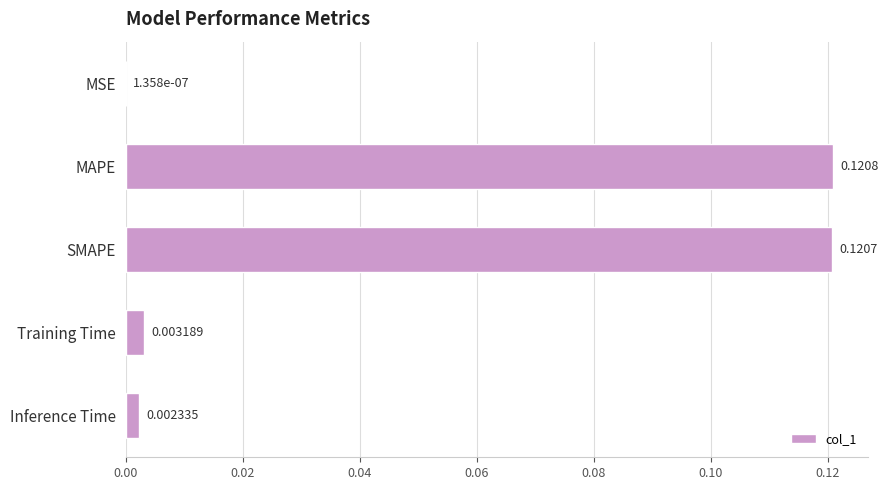

At which label is the value closest to 0?

MSE